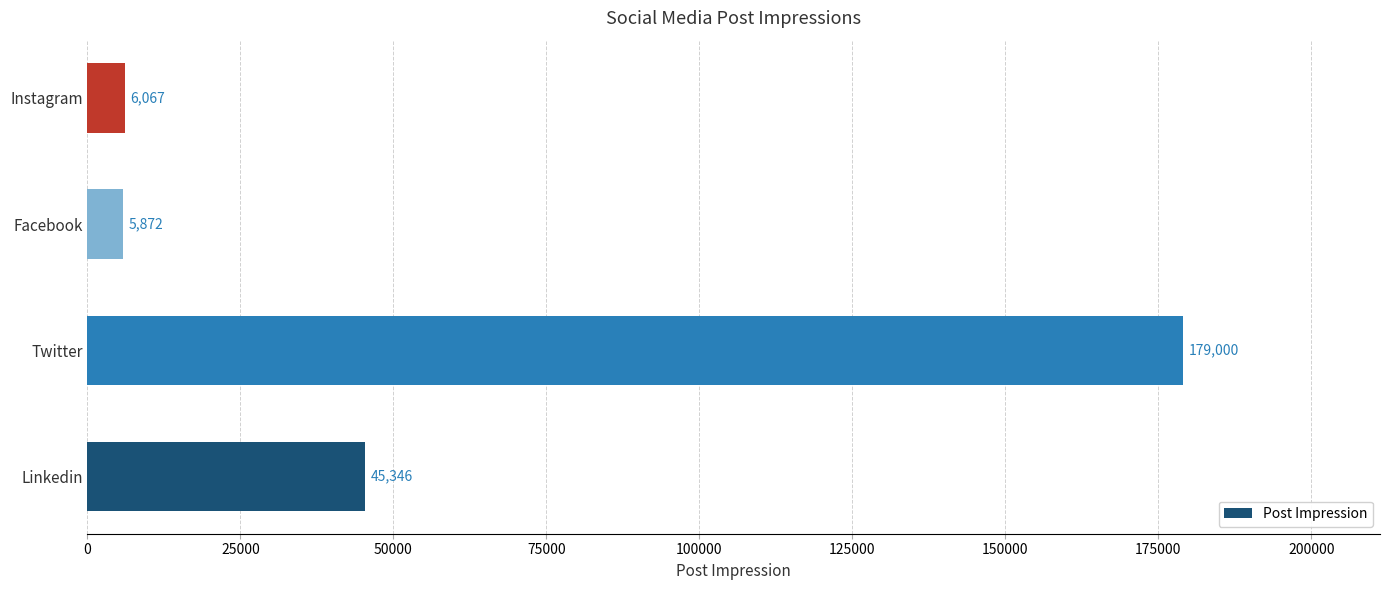

How many bars are there in total?

4